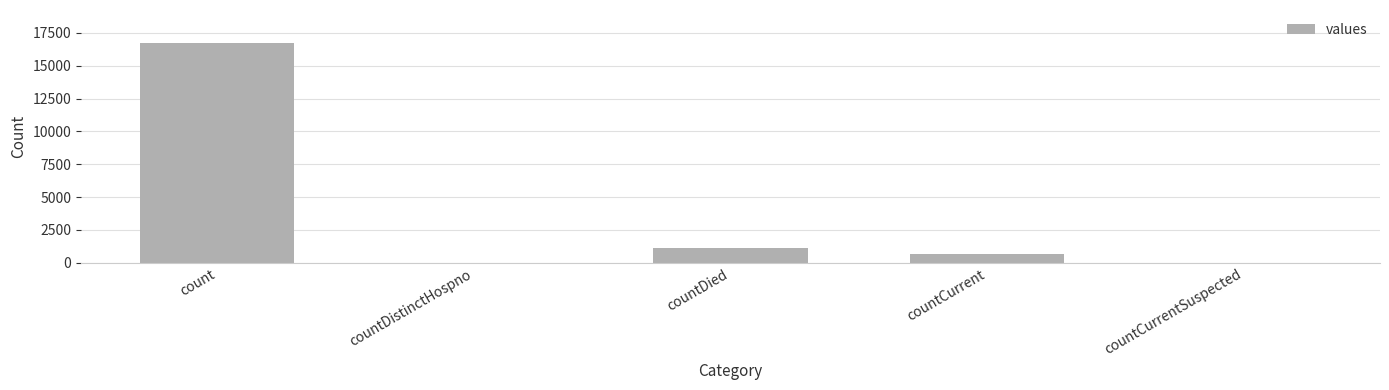

Reading left to right, list all the values displayed in this chart.

16729	0	1142	668	0